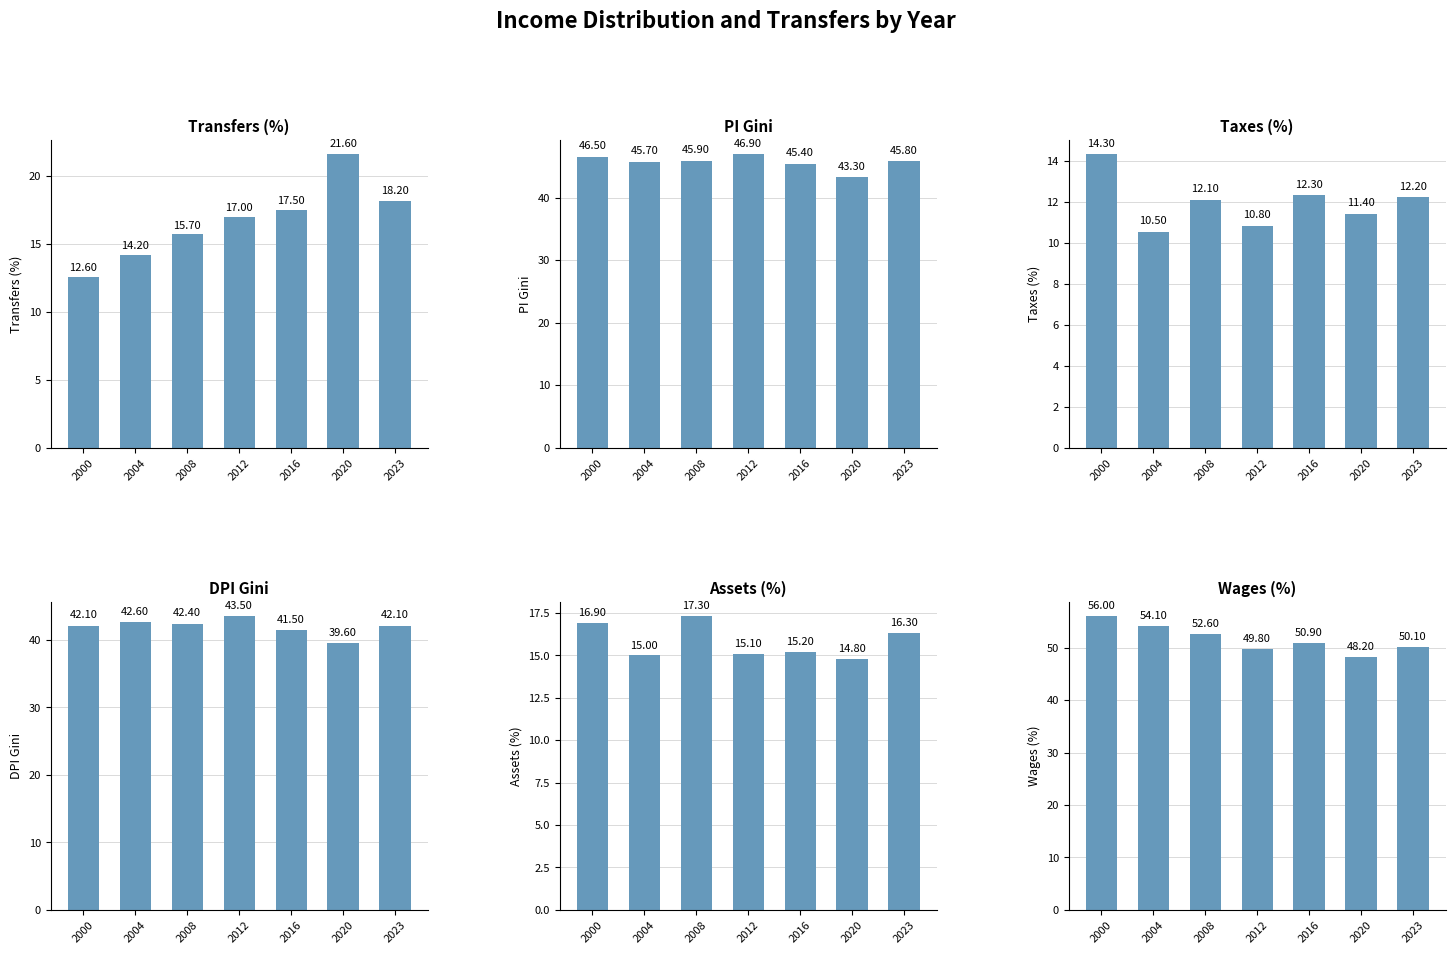

Reading left to right, transcribe all the data shown in this chart.

transfers: 2000=12.6	2004=14.2	2008=15.7	2012=17.0	2016=17.5	2020=21.6	2023=18.2
pi_gini: 2000=46.5	2004=45.7	2008=45.9	2012=46.9	2016=45.4	2020=43.3	2023=45.8
taxes: 2000=14.3	2004=10.5	2008=12.1	2012=10.8	2016=12.3	2020=11.4	2023=12.2
dpi_gini: 2000=42.1	2004=42.6	2008=42.4	2012=43.5	2016=41.5	2020=39.6	2023=42.1
assets: 2000=16.9	2004=15.0	2008=17.3	2012=15.1	2016=15.2	2020=14.8	2023=16.3
wages: 2000=56.0	2004=54.1	2008=52.6	2012=49.8	2016=50.9	2020=48.2	2023=50.1